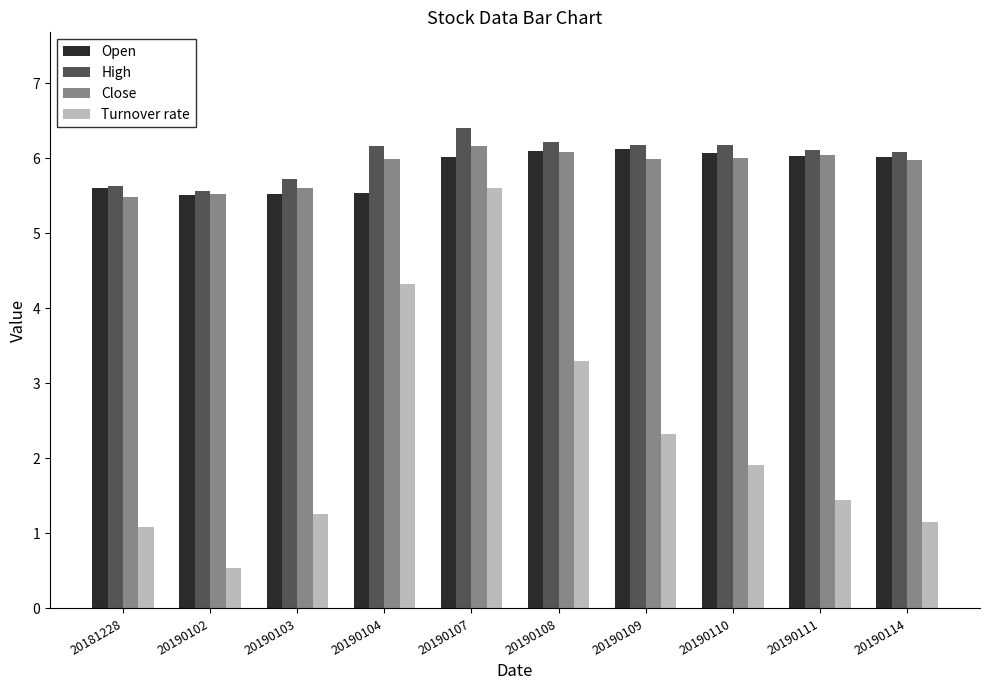

How many data points in High are less than 6?

3